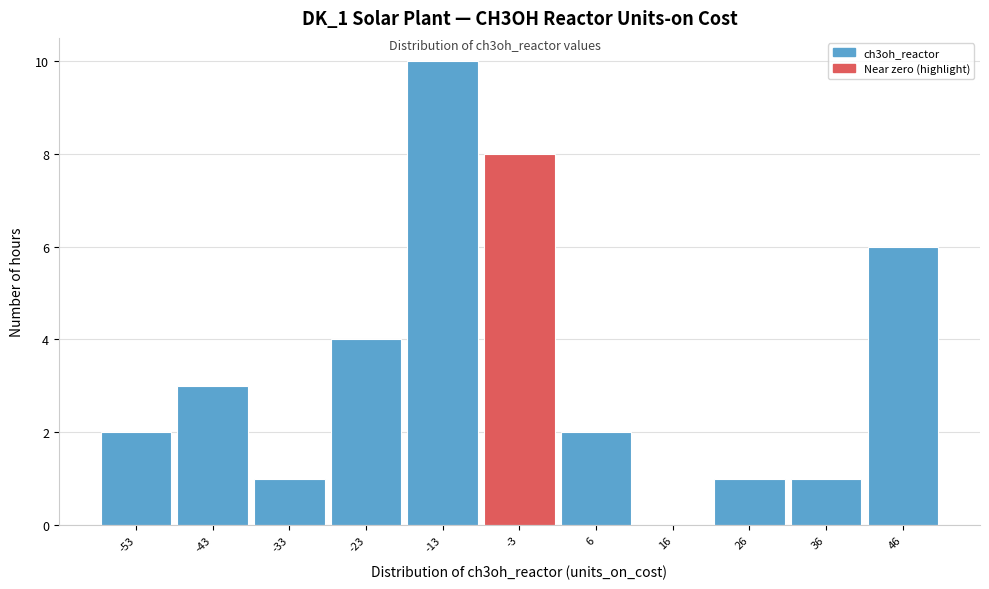

Reading right to left, transcribe all the data shown in this chart.

46=6	36=1	26=1	16=0	6=2	-3=8	-13=10	-23=4	-33=1	-43=3	-53=2